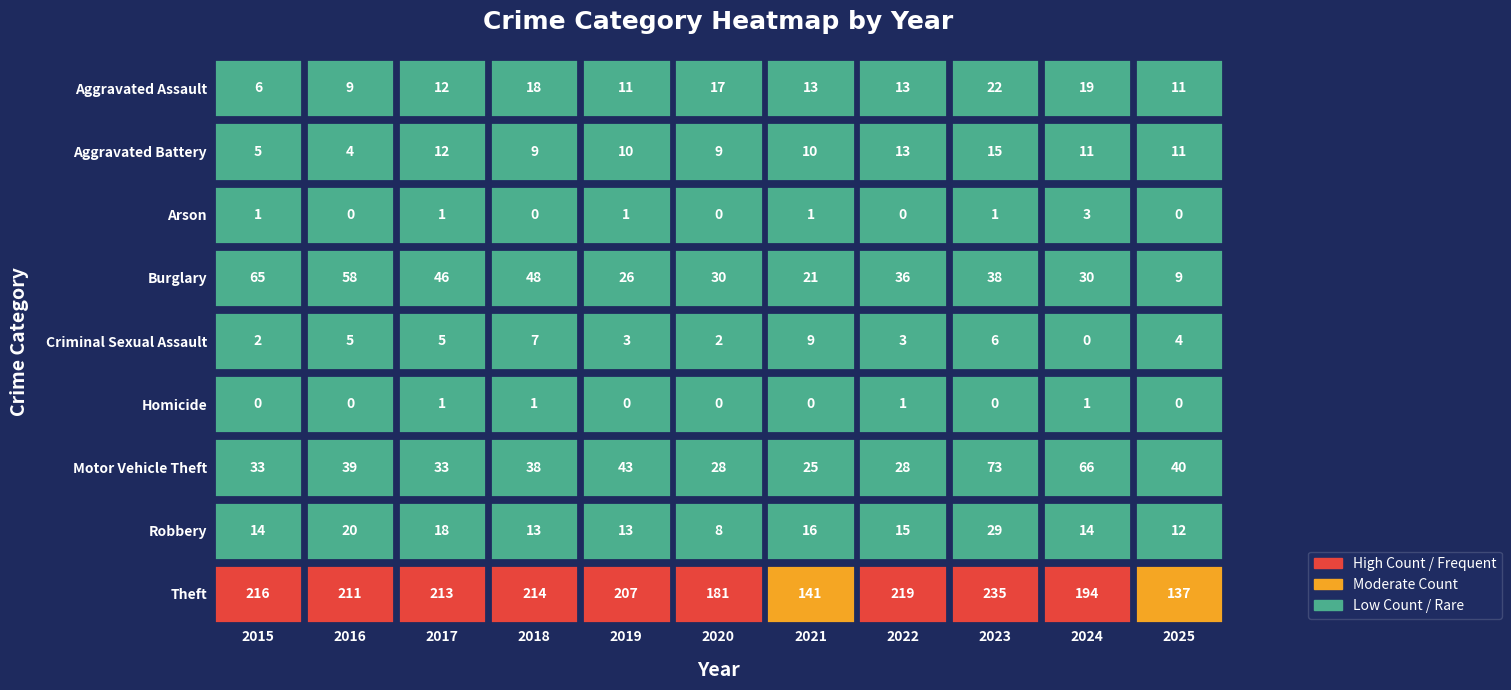

Is it true that Aggravated Battery equals 7 at 2017?

False